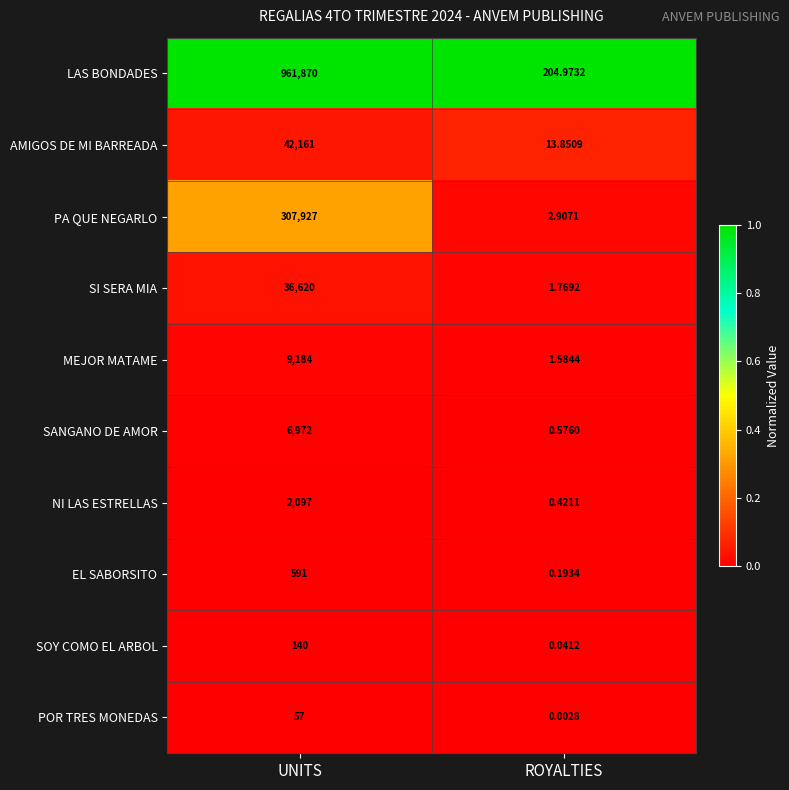

At which label is NI LAS ESTRELLAS closest to 1048?

ROYALTIES